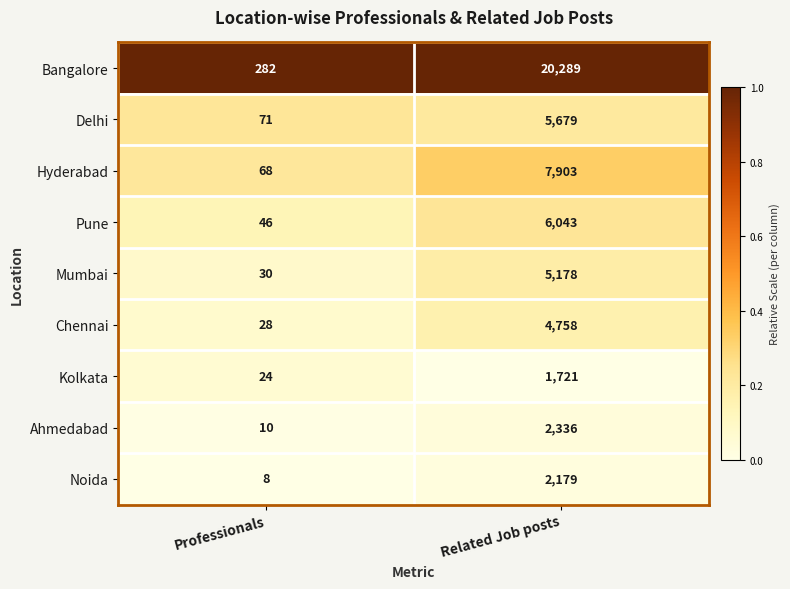

Which series has the largest total across all categories?

Bangalore